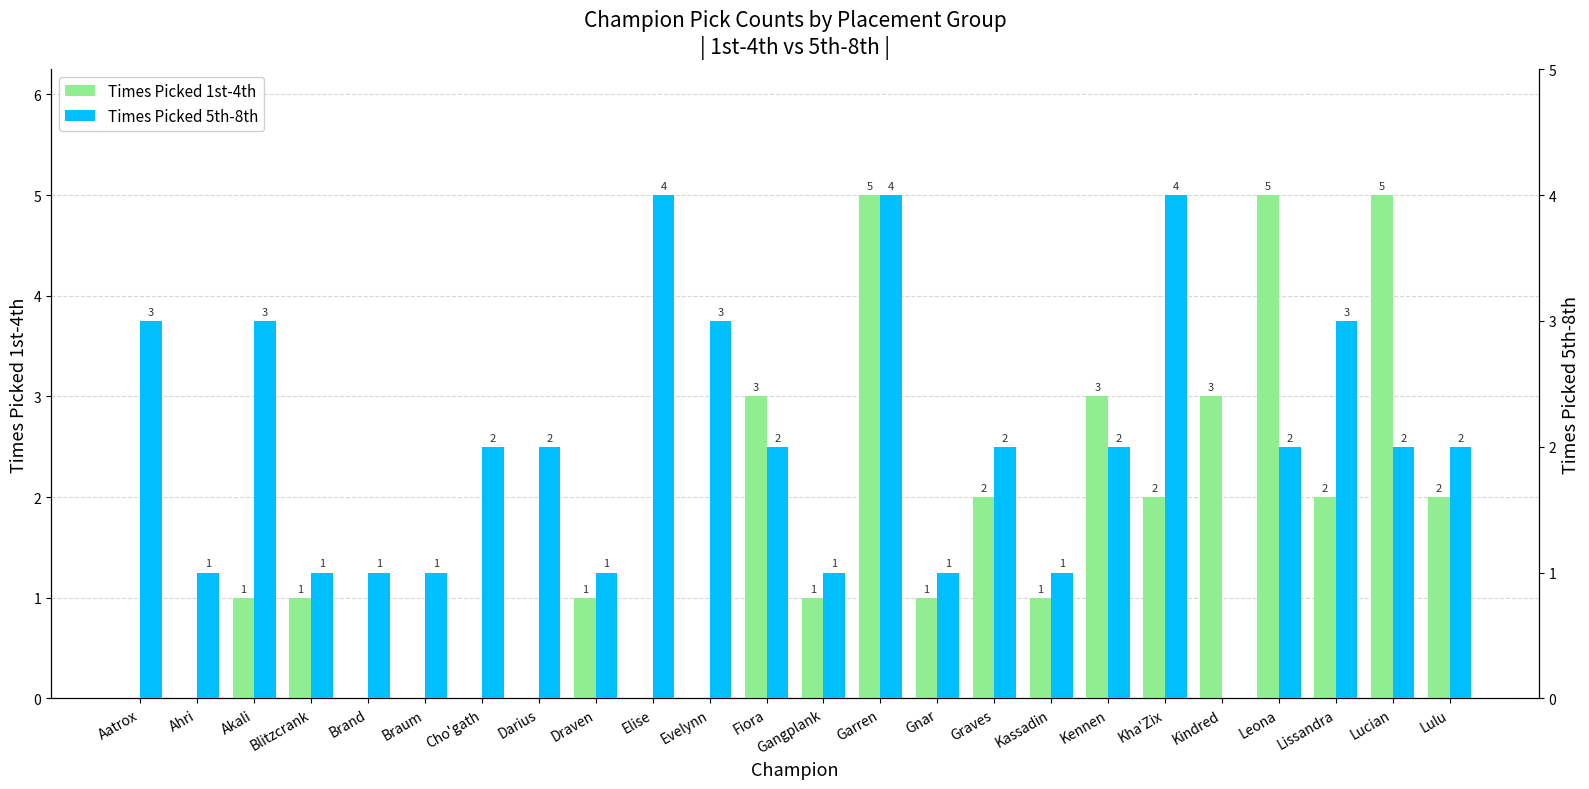

Reading left to right, extract all data points from this chart.

Times Picked 1st-4th: Aatrox=0	Ahri=0	Akali=1	Blitzcrank=1	Brand=0	Braum=0	Cho'gath=0	Darius=0	Draven=1	Elise=0	Evelynn=0	Fiora=3	Gangplank=1	Garren=5	Gnar=1	Graves=2	Kassadin=1	Kennen=3	Kha'Zix=2	Kindred=3	Leona=5	Lissandra=2	Lucian=5	Lulu=2
Times Picked 5th-8th: Aatrox=3	Ahri=1	Akali=3	Blitzcrank=1	Brand=1	Braum=1	Cho'gath=2	Darius=2	Draven=1	Elise=4	Evelynn=3	Fiora=2	Gangplank=1	Garren=4	Gnar=1	Graves=2	Kassadin=1	Kennen=2	Kha'Zix=4	Kindred=0	Leona=2	Lissandra=3	Lucian=2	Lulu=2